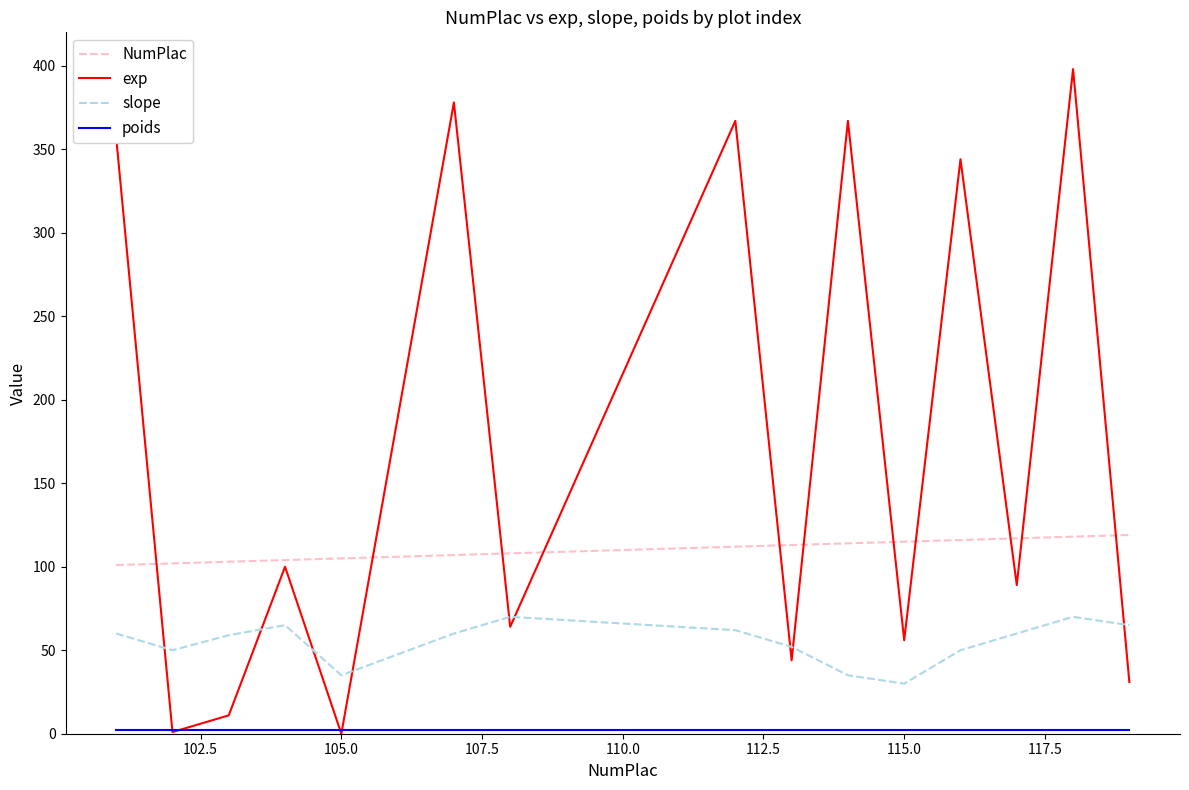

How many distinct data groups are displayed?

4